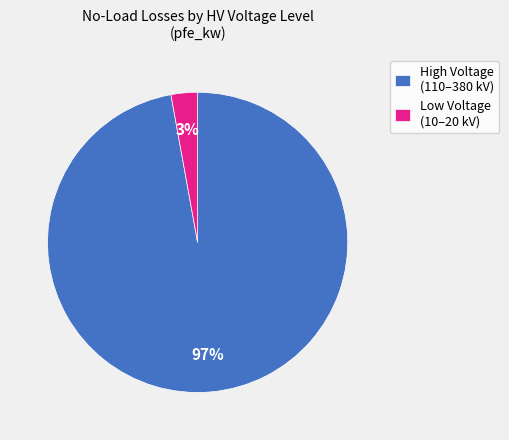

What percentage is the Low Voltage (10–20 kV) slice, to the nearest percent?

3%